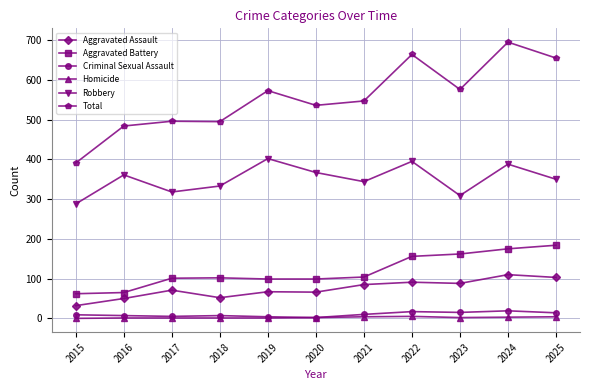

True or false: Aggravated Assault and Total cross at least once.

False